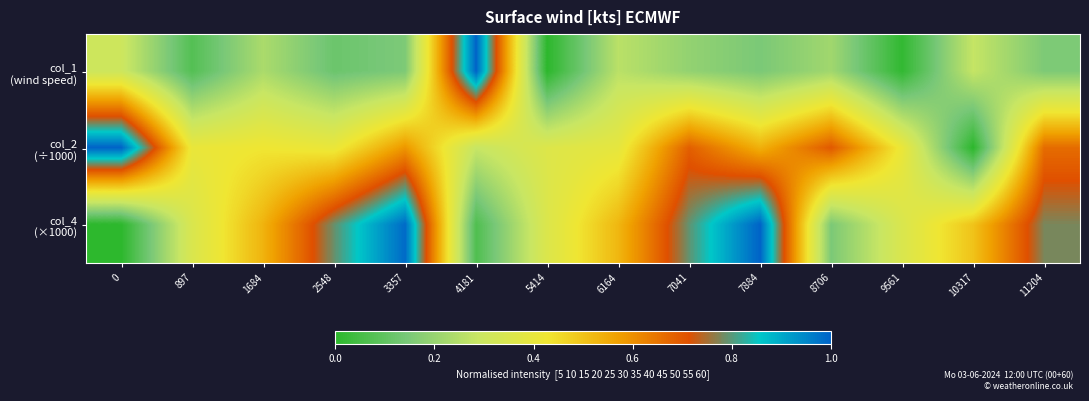

Which category has the highest value across all series?

4181